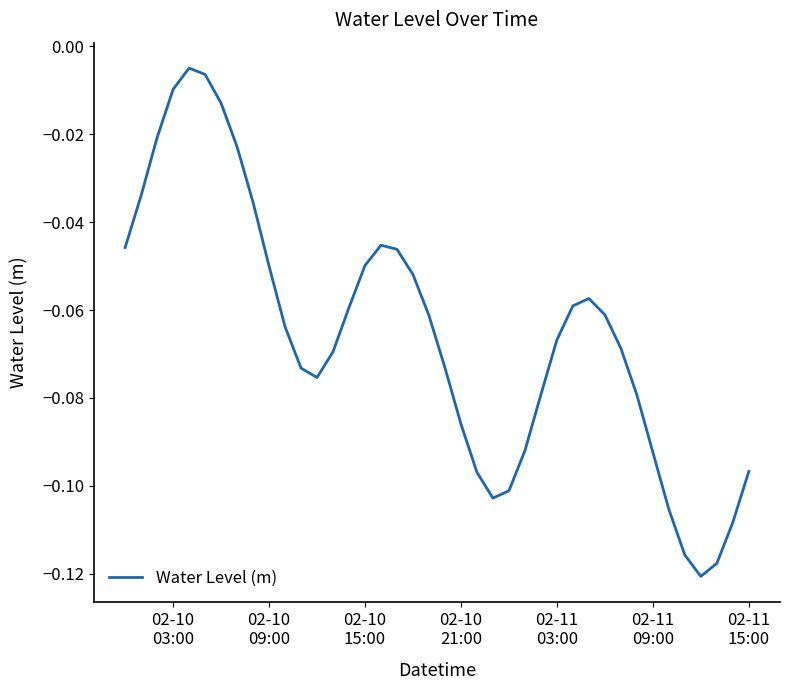

Is this an area chart (filled region under the line)?

No